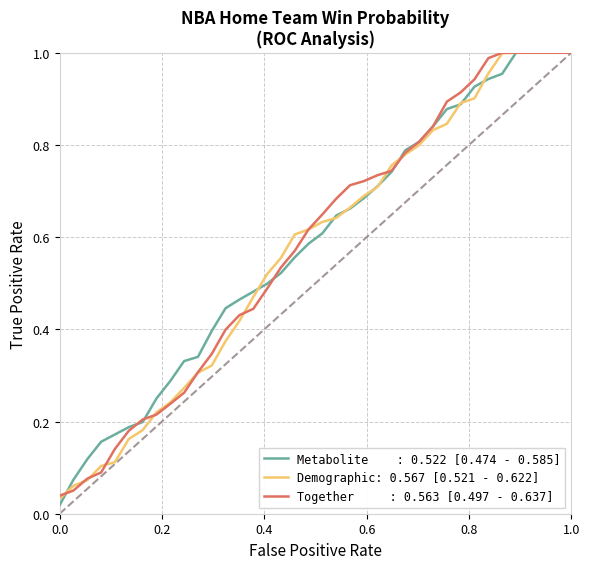

How many lines are shown in the chart?

3